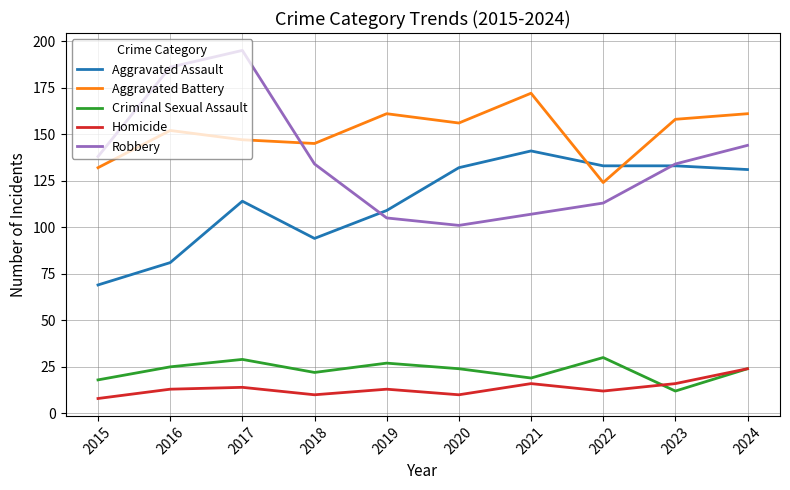

Which series changed the most between 2016 and 2017?

Aggravated Assault